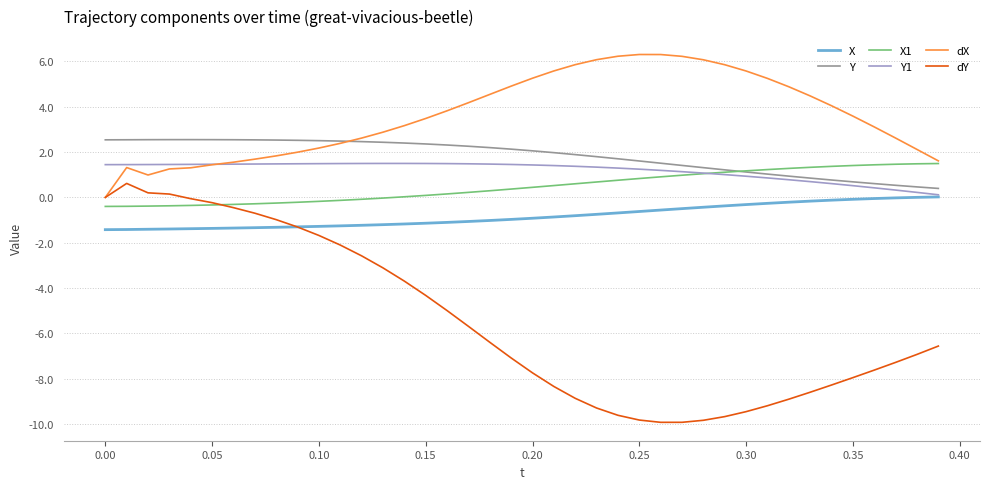

Which series has the largest total across all categories?

dX